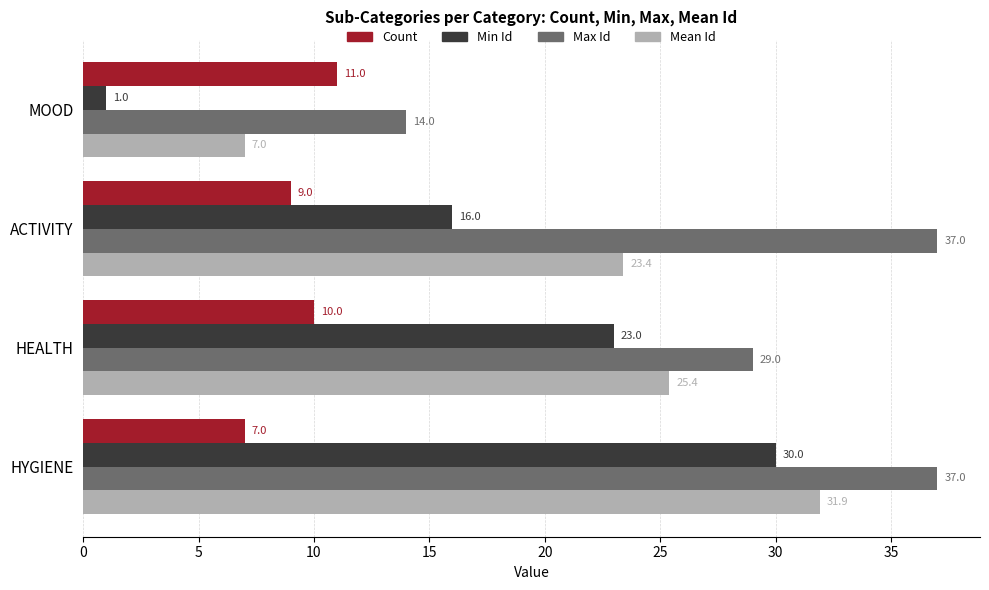

What are all the series names shown in the legend?

Count, Min Id, Max Id, Mean Id